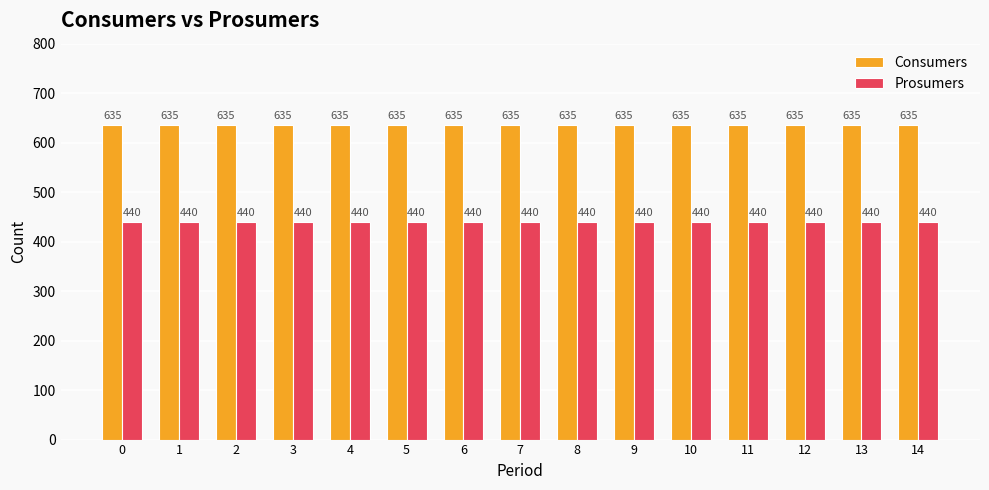

The value of Prosumers at 0 is 440. True or false?

True